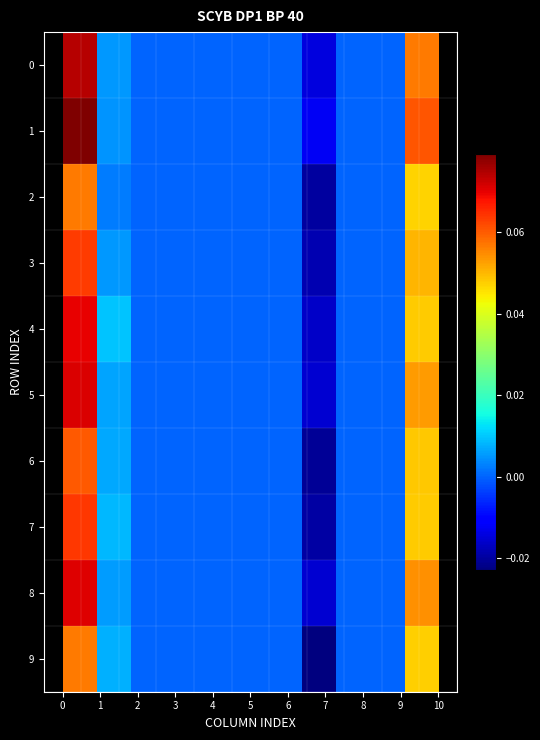

Reading right to left, what are all the values shown in this chart?

row_0: 0.1	0.0	0.0	-0.0	0.0	0.0	0.0	0.0	0.0	0.0	0.1
row_1: 0.1	0.0	0.0	-0.0	0.0	0.0	0.0	0.0	0.0	0.0	0.1
row_2: 0.0	0.0	0.0	-0.0	0.0	0.0	0.0	0.0	0.0	0.0	0.1
row_3: 0.1	0.0	0.0	-0.0	0.0	0.0	0.0	0.0	0.0	0.0	0.1
row_4: 0.0	0.0	0.0	-0.0	0.0	0.0	0.0	0.0	0.0	0.0	0.1
row_5: 0.1	0.0	0.0	-0.0	0.0	0.0	0.0	0.0	0.0	0.0	0.1
row_6: 0.0	0.0	0.0	-0.0	0.0	0.0	0.0	0.0	0.0	0.0	0.1
row_7: 0.0	0.0	0.0	-0.0	0.0	0.0	0.0	0.0	0.0	0.0	0.1
row_8: 0.1	0.0	0.0	-0.0	0.0	0.0	0.0	0.0	0.0	0.0	0.1
row_9: 0.0	0.0	0.0	-0.0	0.0	0.0	0.0	0.0	0.0	0.0	0.1